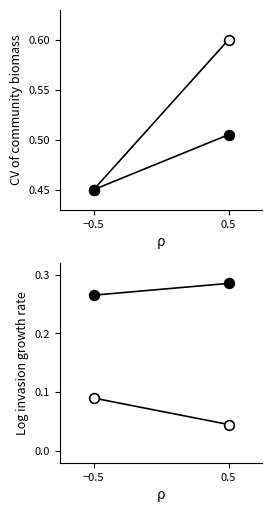

Reading left to right, transcribe all the data shown in this chart.

E1: 0.5	0.6
Ip1: 0.5	0.5
Is1: 0.3	0.3
A1: 0.1	0.0